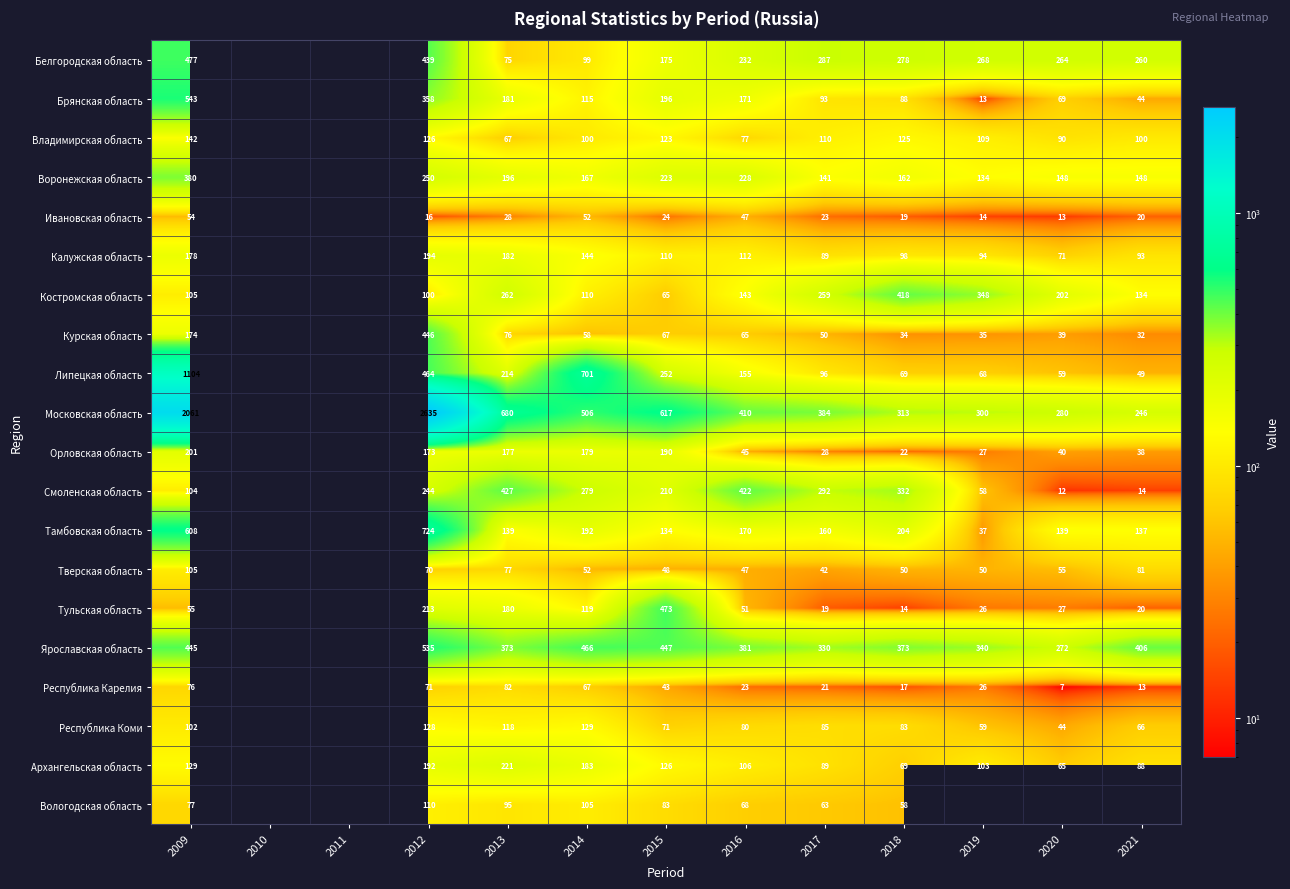

What is the difference between the highest and lowest values at 2009?

2007